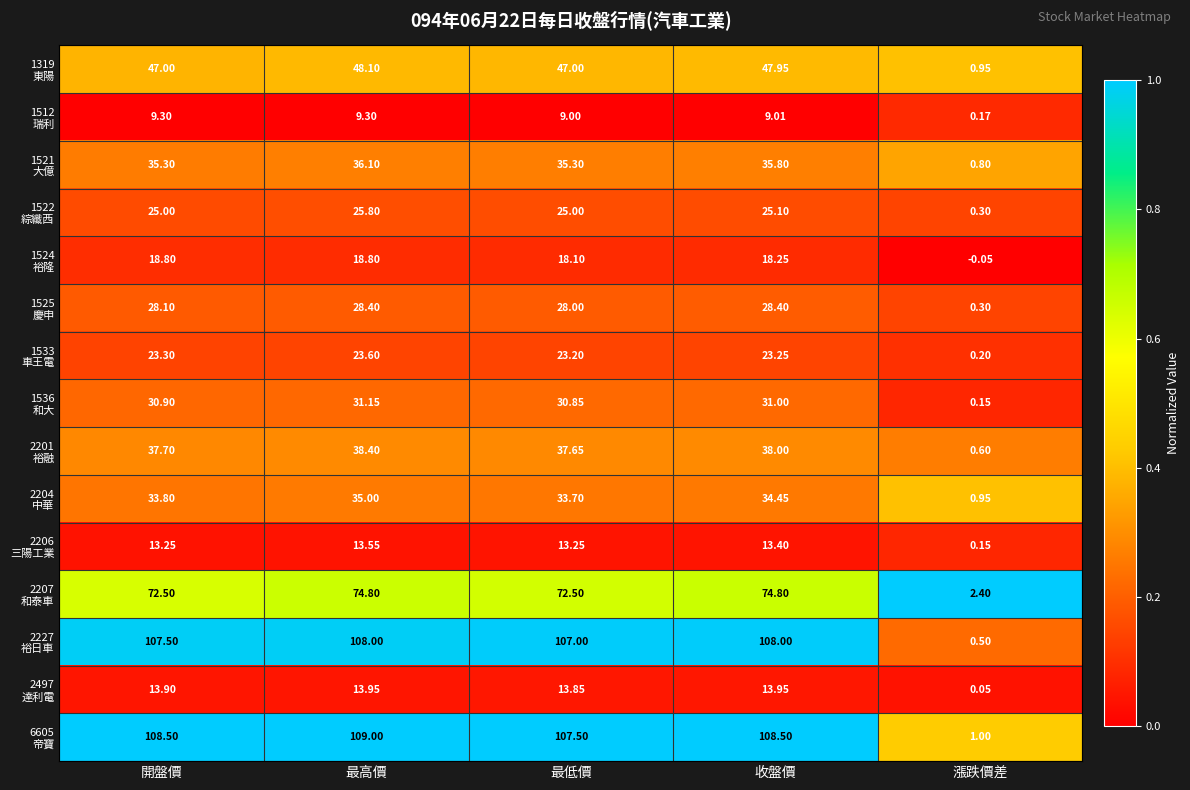

At which category is the sum across all series the highest?

最高價